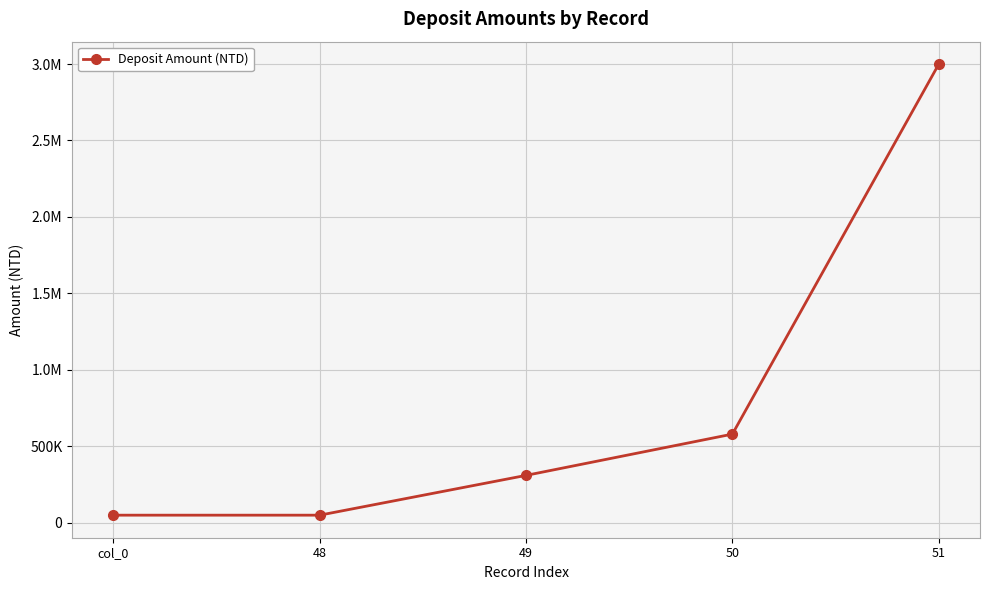

What is the label of the 4th point from the right?

48